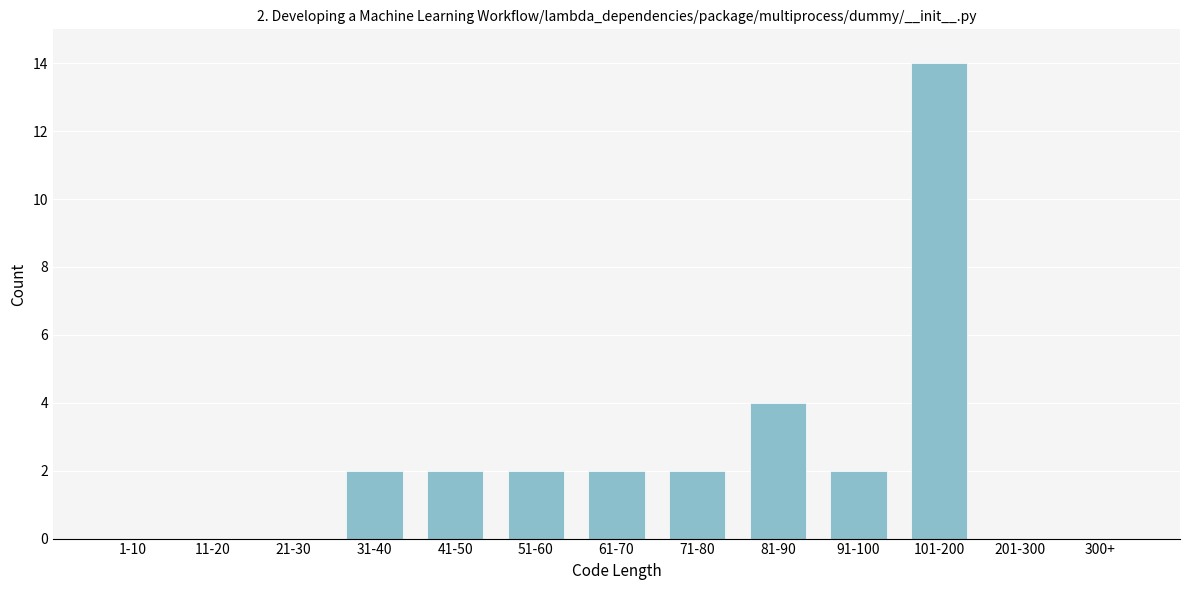

Reading left to right, list all the values displayed in this chart.

1-10=0	11-20=0	21-30=0	31-40=2	41-50=2	51-60=2	61-70=2	71-80=2	81-90=4	91-100=2	101-200=14	201-300=0	300+=0